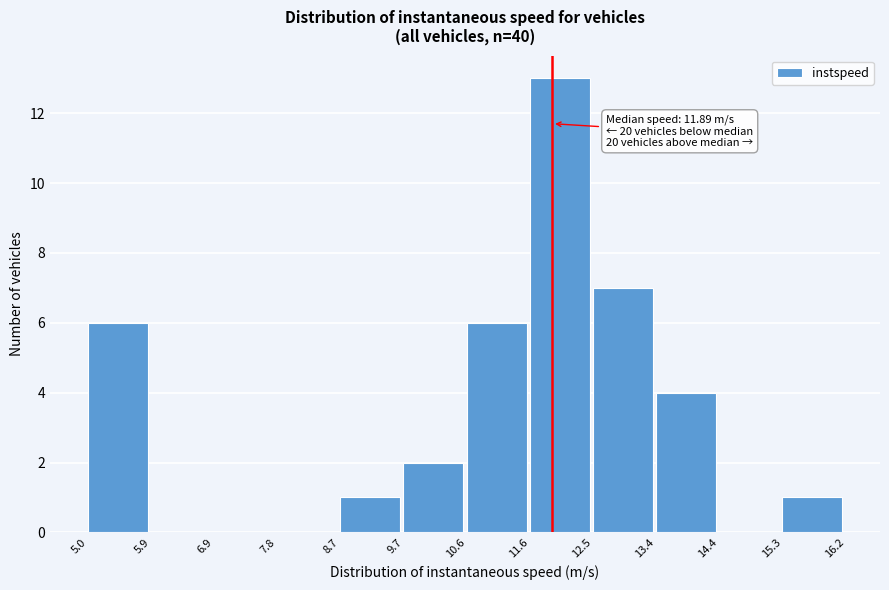

Over which range of the x-axis is the bar tallest?

11.6 to 12.5